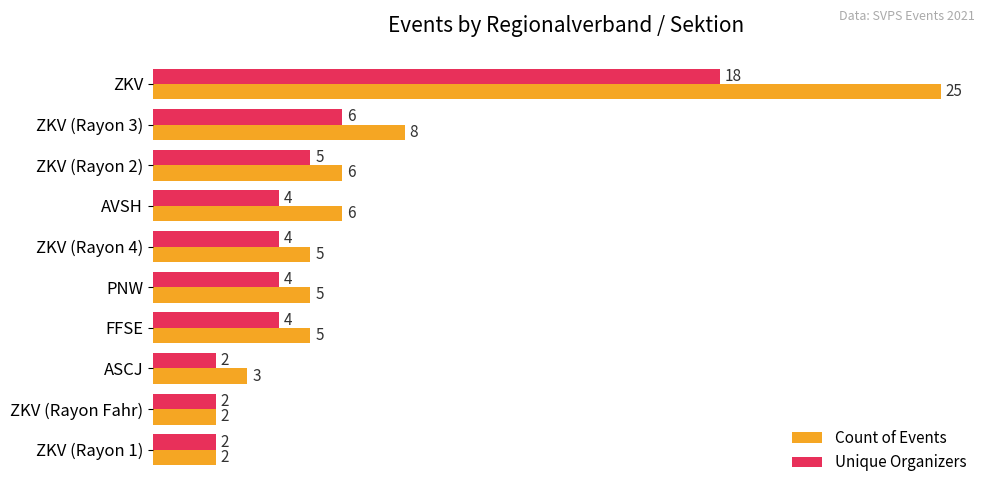

How many data points in Unique Organizers are less than 4?

3